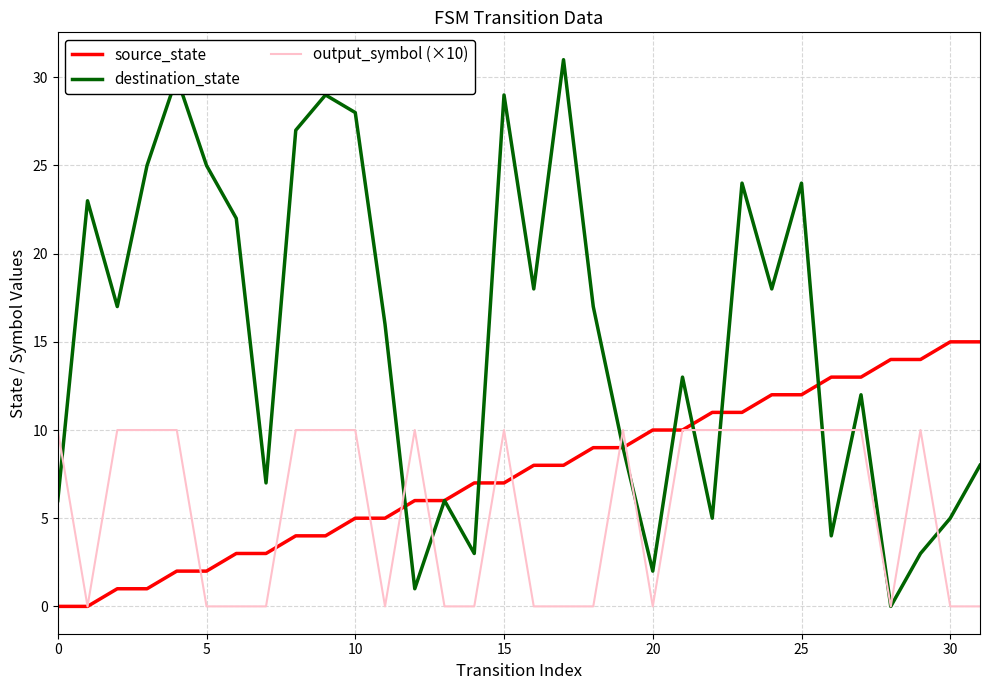

Which series ends up on top after the final intersection of destination_state and output_symbol (×10)?

destination_state